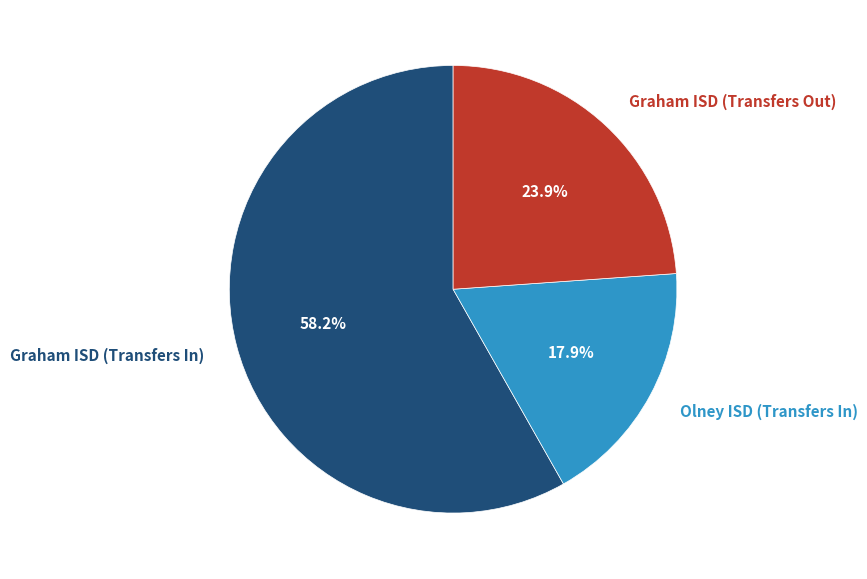

How much of the chart is everything except Graham ISD (Transfers Out)?

76.1%